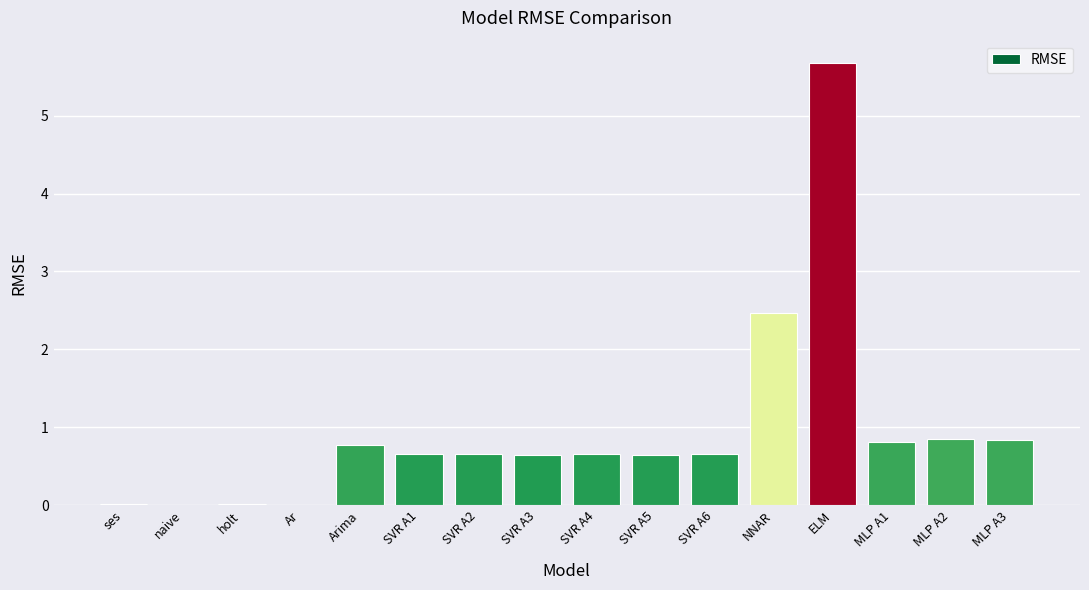

What is the greatest value displayed?

5.7